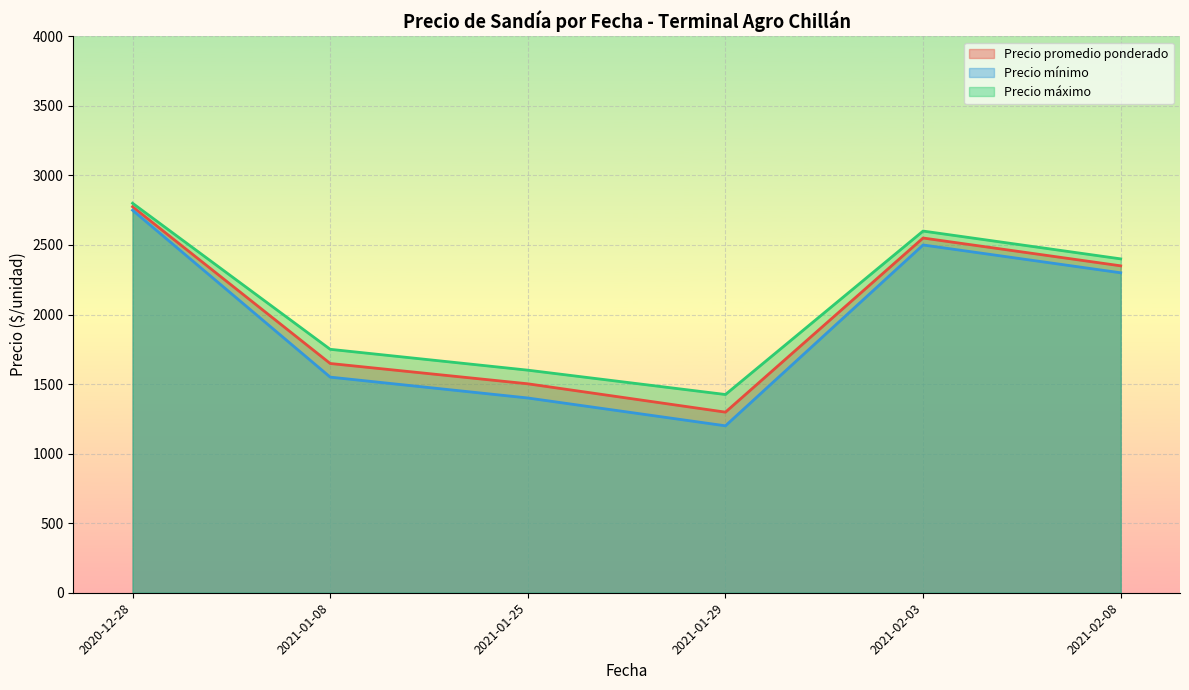

True or false: Precio promedio ponderado and Precio mínimo intersect in this chart.

False